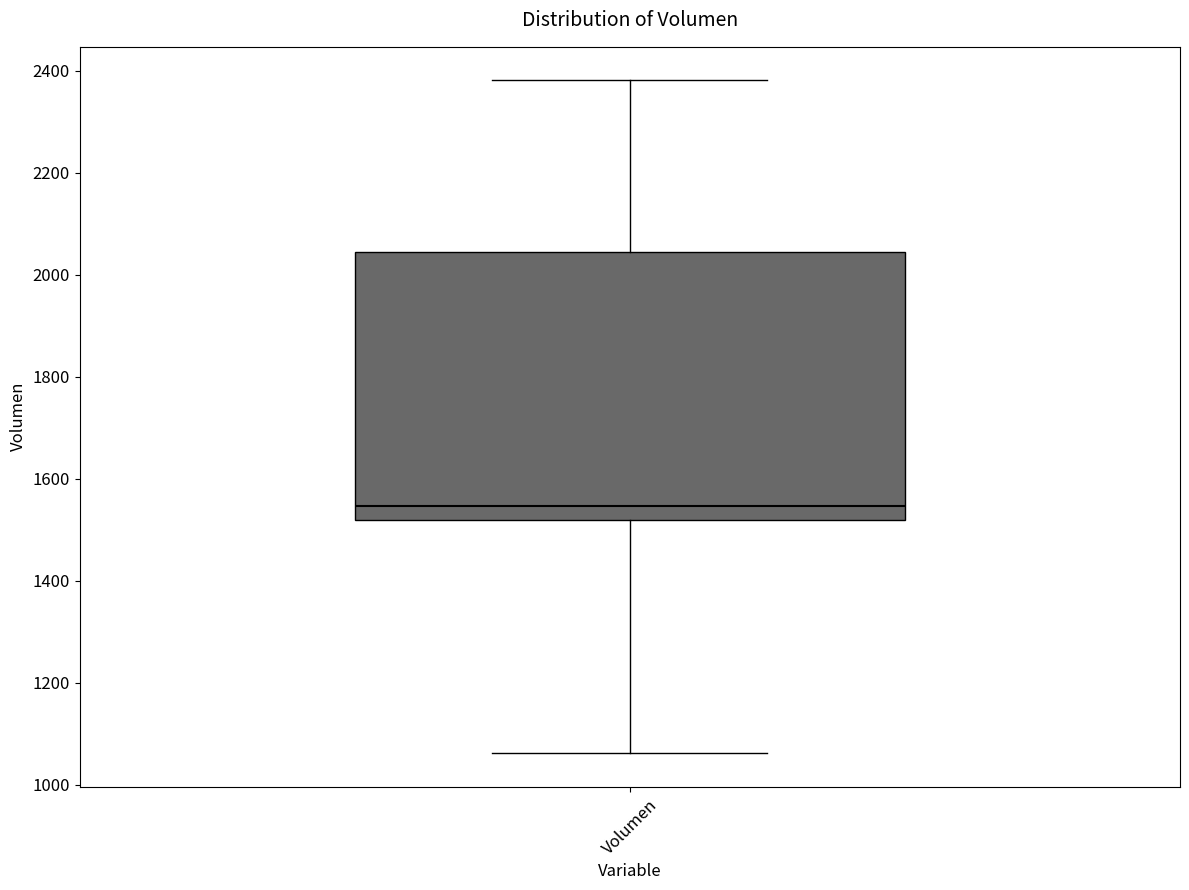

Where is the upper edge of the box for Volumen on the y-axis? The values are not printed on the chart, so give them approximately, as read against the axis.

2040